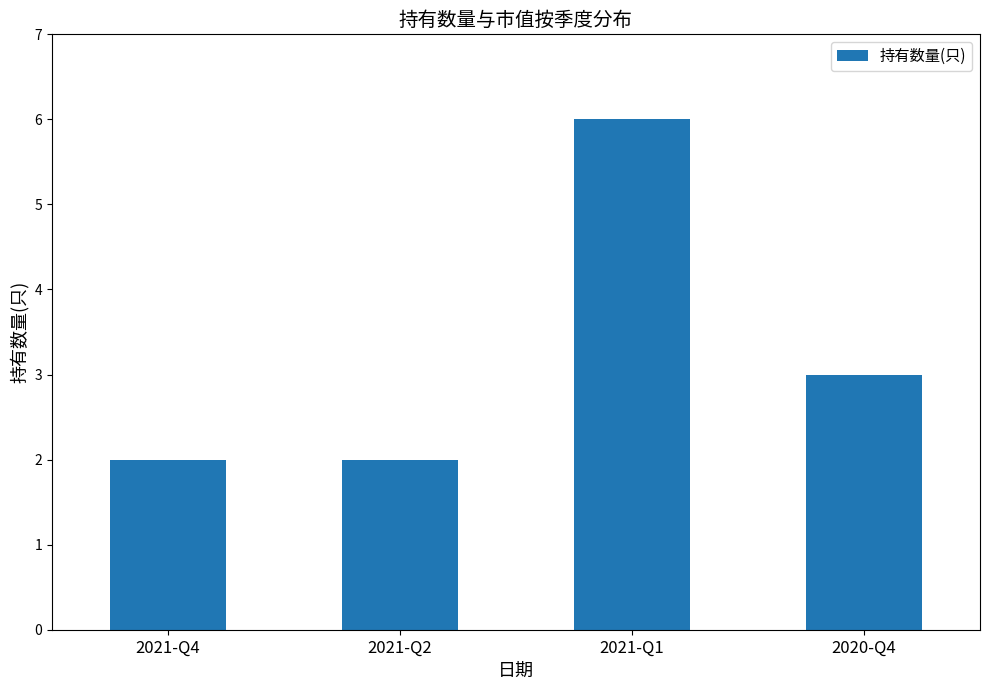

Reading left to right, list all the values displayed in this chart.

2021-Q4=2	2021-Q2=2	2021-Q1=6	2020-Q4=3